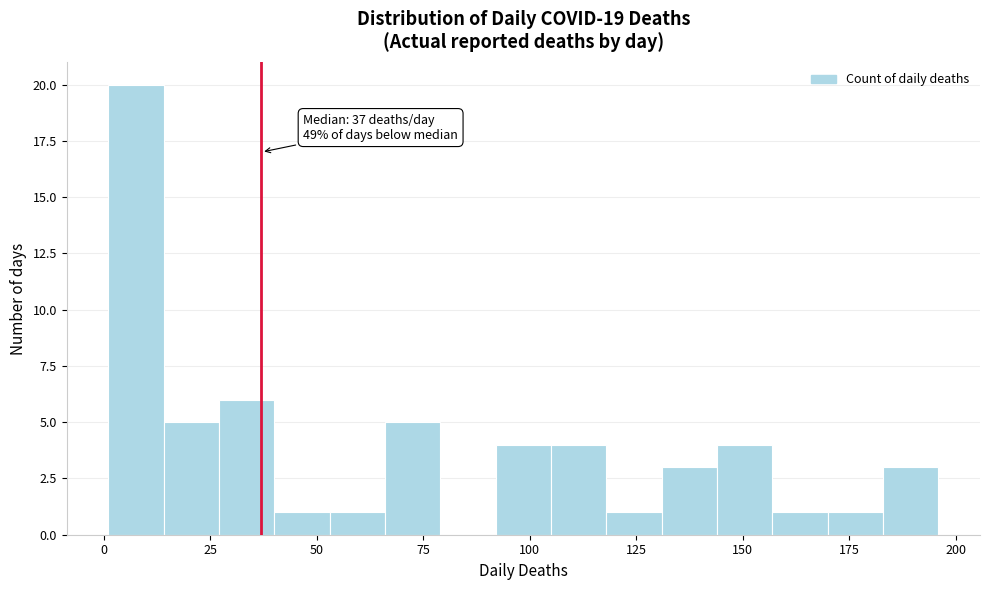

Read against the x-axis, roughly where is the centre of the tallest bar?

10